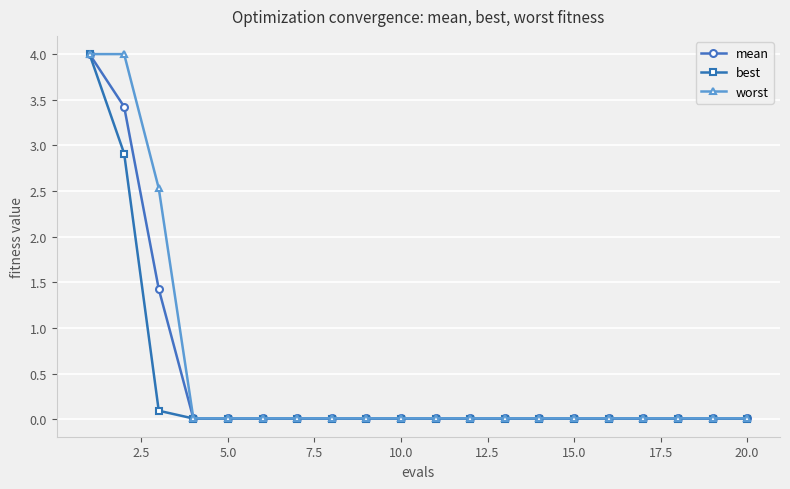

At how many categories does at least one series exceed 1?

3